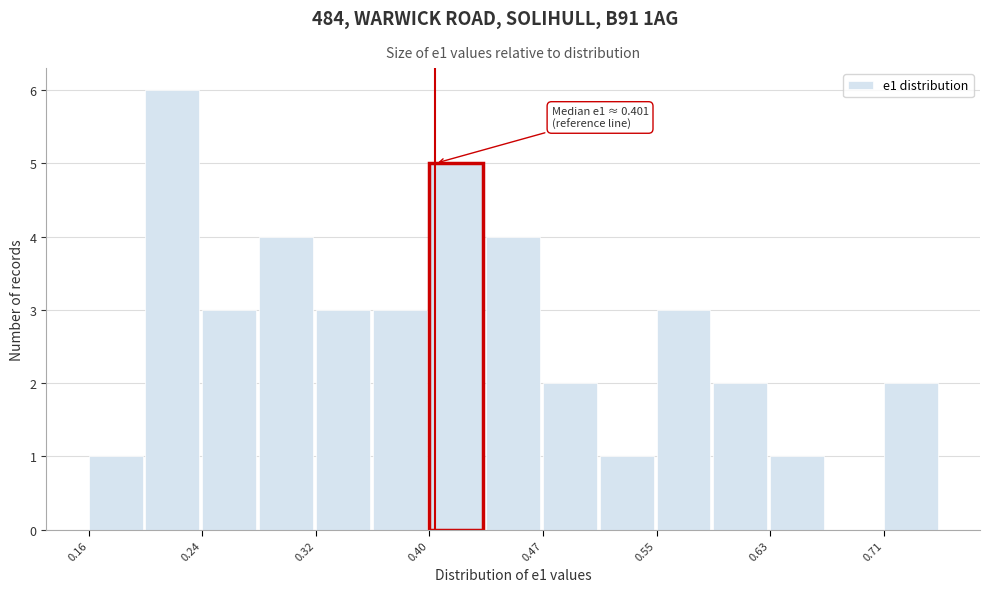

Around what value on the x-axis is the tallest bar? Give the approximate position of its centre, as read against the axis.

0.22